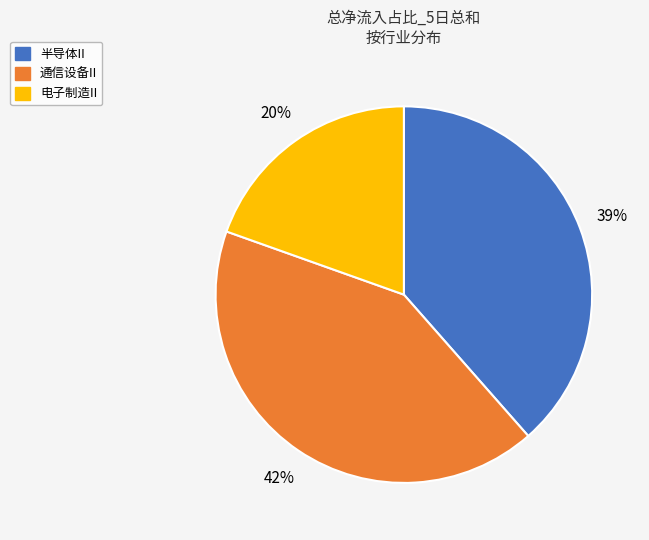

To the nearest percent, what is the difference between the largest and smallest slice percentages?

22%